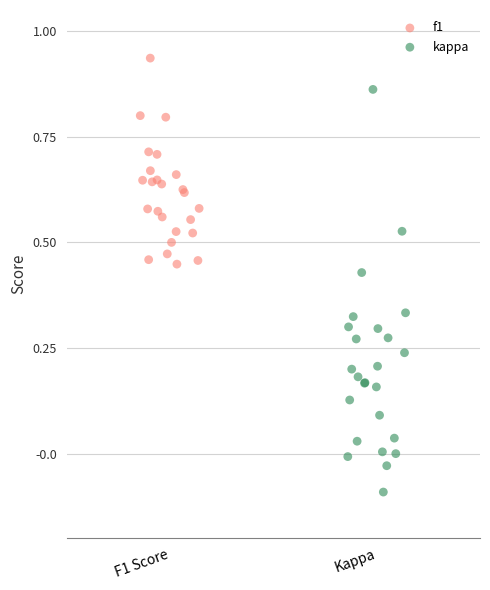

Which series reaches the minimum Y coordinate?

kappa